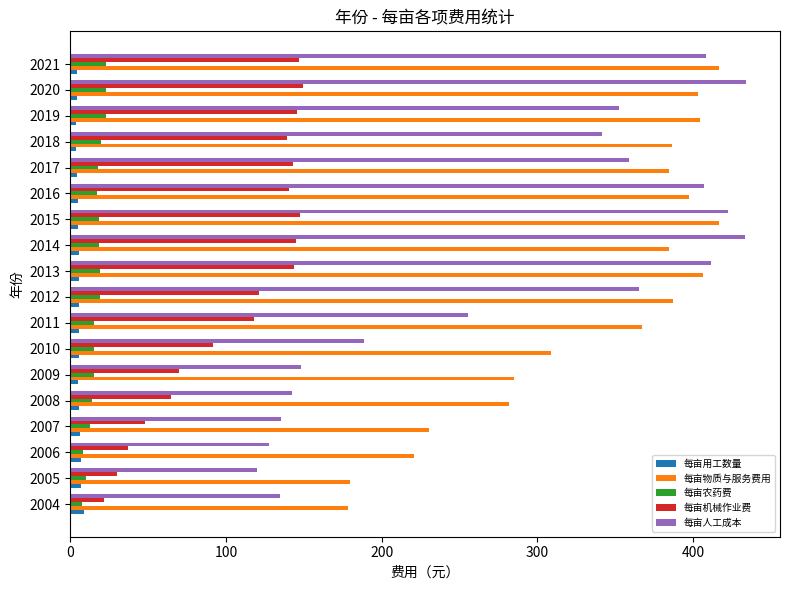

What are all the series names shown in the legend?

每亩用工数量, 每亩物质与服务费用, 每亩农药费, 每亩机械作业费, 每亩人工成本